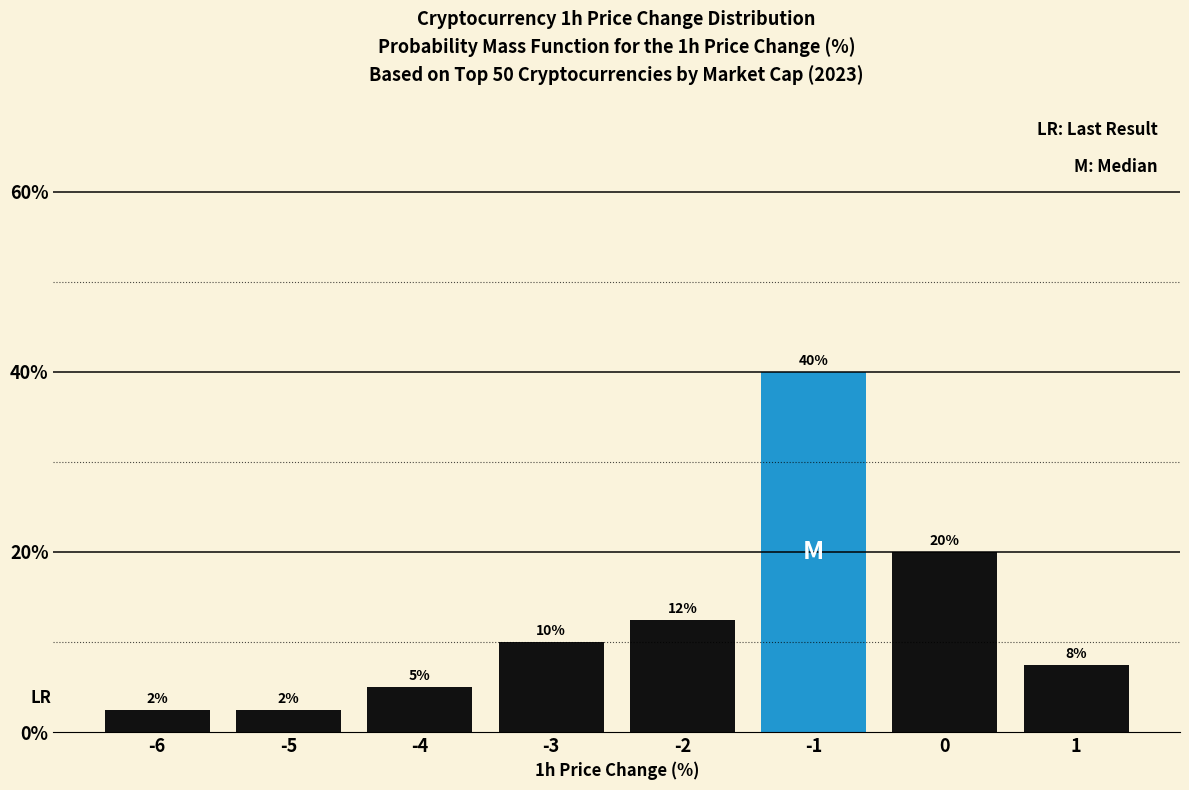

What is the sum of the values at -3 and -1?

50.0